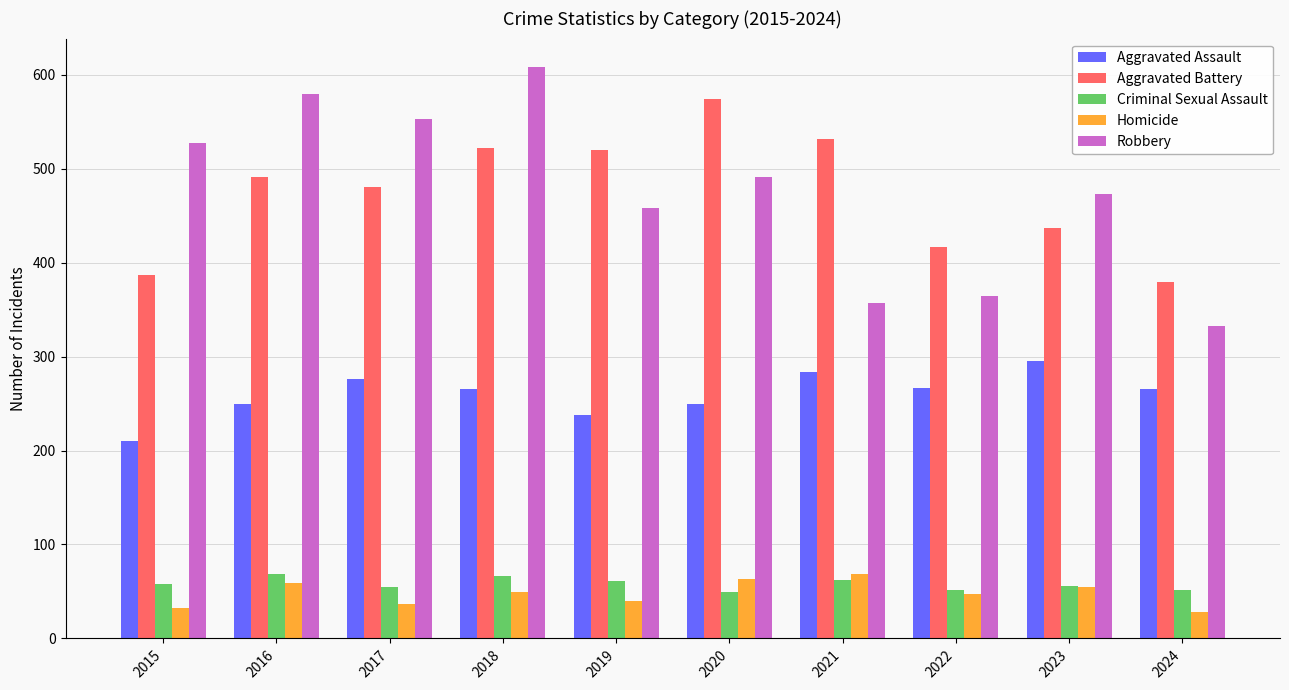

What is the minimum value for Criminal Sexual Assault?

49